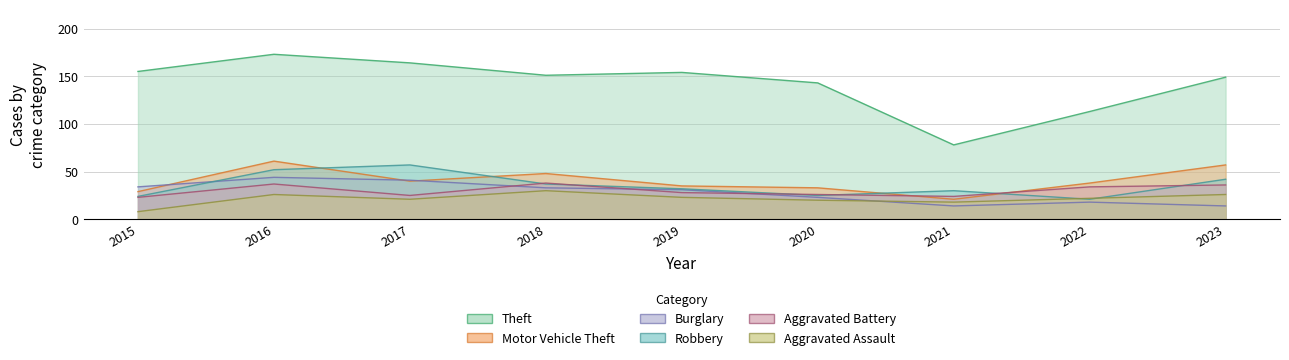

At which label does Aggravated Assault first exceed 22?

2016